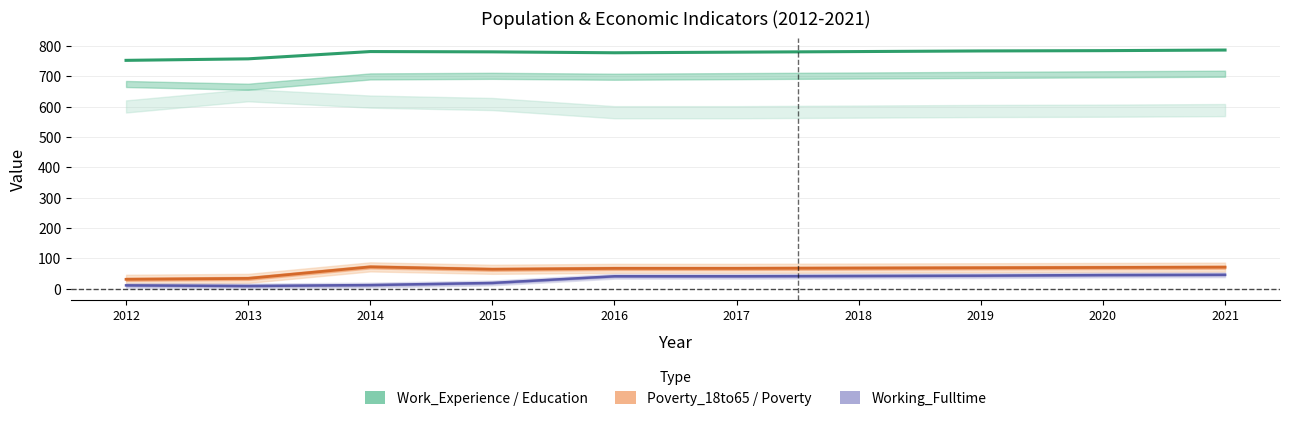

The value of Working_Fulltime at 2018 is 15. True or false?

False